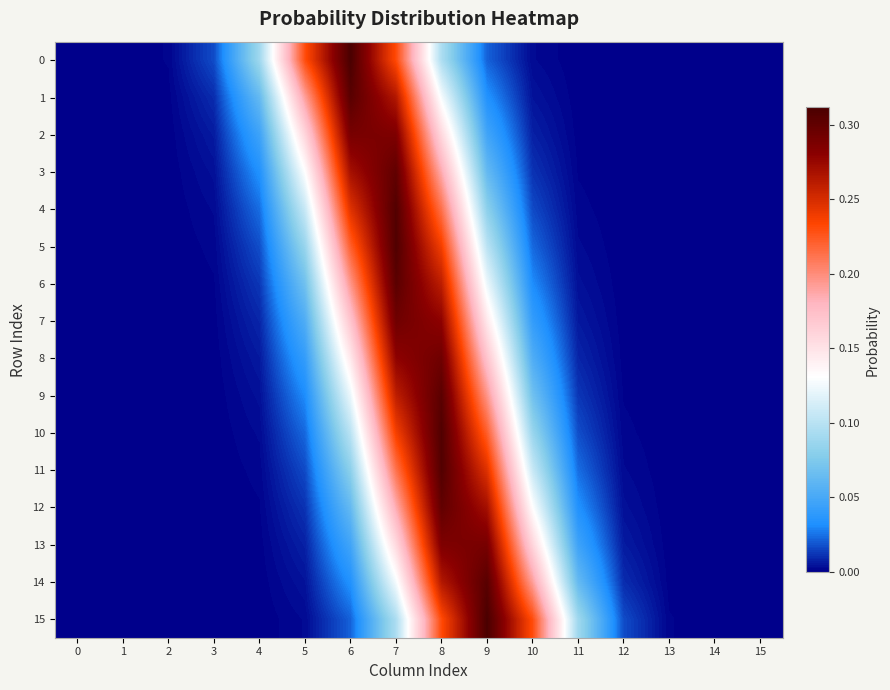

Reading left to right, list all the values displayed in this chart.

0: 0=0.0	1=0.0	2=0.0	3=0.0	4=0.1	5=0.2	6=0.3	7=0.2	8=0.1	9=0.0	10=0.0	11=0.0	12=0.0	13=0.0	14=0.0	15=0.0
1: 0=0.0	1=0.0	2=0.0	3=0.0	4=0.1	5=0.2	6=0.3	7=0.3	8=0.1	9=0.0	10=0.0	11=0.0	12=0.0	13=0.0	14=0.0	15=0.0
2: 0=0.0	1=0.0	2=0.0	3=0.0	4=0.0	5=0.2	6=0.3	7=0.3	8=0.2	9=0.0	10=0.0	11=0.0	12=0.0	13=0.0	14=0.0	15=0.0
3: 0=0.0	1=0.0	2=0.0	3=0.0	4=0.0	5=0.1	6=0.3	7=0.3	8=0.2	9=0.1	10=0.0	11=0.0	12=0.0	13=0.0	14=0.0	15=0.0
4: 0=0.0	1=0.0	2=0.0	3=0.0	4=0.0	5=0.1	6=0.2	7=0.3	8=0.2	9=0.1	10=0.0	11=0.0	12=0.0	13=0.0	14=0.0	15=0.0
5: 0=0.0	1=0.0	2=0.0	3=0.0	4=0.0	5=0.1	6=0.2	7=0.3	8=0.2	9=0.1	10=0.0	11=0.0	12=0.0	13=0.0	14=0.0	15=0.0
6: 0=0.0	1=0.0	2=0.0	3=0.0	4=0.0	5=0.1	6=0.2	7=0.3	8=0.3	9=0.1	10=0.0	11=0.0	12=0.0	13=0.0	14=0.0	15=0.0
7: 0=0.0	1=0.0	2=0.0	3=0.0	4=0.0	5=0.1	6=0.2	7=0.3	8=0.3	9=0.1	10=0.0	11=0.0	12=0.0	13=0.0	14=0.0	15=0.0
8: 0=0.0	1=0.0	2=0.0	3=0.0	4=0.0	5=0.0	6=0.1	7=0.3	8=0.3	9=0.2	10=0.1	11=0.0	12=0.0	13=0.0	14=0.0	15=0.0
9: 0=0.0	1=0.0	2=0.0	3=0.0	4=0.0	5=0.0	6=0.1	7=0.3	8=0.3	9=0.2	10=0.1	11=0.0	12=0.0	13=0.0	14=0.0	15=0.0
10: 0=0.0	1=0.0	2=0.0	3=0.0	4=0.0	5=0.0	6=0.1	7=0.2	8=0.3	9=0.2	10=0.1	11=0.0	12=0.0	13=0.0	14=0.0	15=0.0
11: 0=0.0	1=0.0	2=0.0	3=0.0	4=0.0	5=0.0	6=0.1	7=0.2	8=0.3	9=0.2	10=0.1	11=0.0	12=0.0	13=0.0	14=0.0	15=0.0
12: 0=0.0	1=0.0	2=0.0	3=0.0	4=0.0	5=0.0	6=0.1	7=0.2	8=0.3	9=0.3	10=0.1	11=0.0	12=0.0	13=0.0	14=0.0	15=0.0
13: 0=0.0	1=0.0	2=0.0	3=0.0	4=0.0	5=0.0	6=0.0	7=0.2	8=0.3	9=0.3	10=0.2	11=0.0	12=0.0	13=0.0	14=0.0	15=0.0
14: 0=0.0	1=0.0	2=0.0	3=0.0	4=0.0	5=0.0	6=0.0	7=0.1	8=0.3	9=0.3	10=0.2	11=0.1	12=0.0	13=0.0	14=0.0	15=0.0
15: 0=0.0	1=0.0	2=0.0	3=0.0	4=0.0	5=0.0	6=0.0	7=0.1	8=0.2	9=0.3	10=0.2	11=0.1	12=0.0	13=0.0	14=0.0	15=0.0